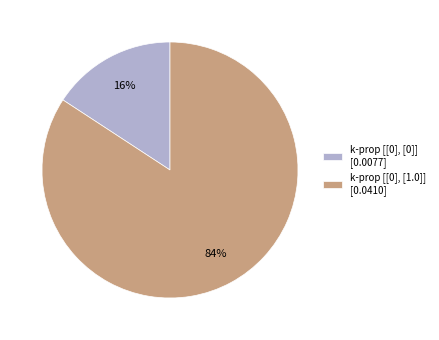

What percentage is the k-prop [[0], [0]] [0.0077] slice, to the nearest percent?

16%